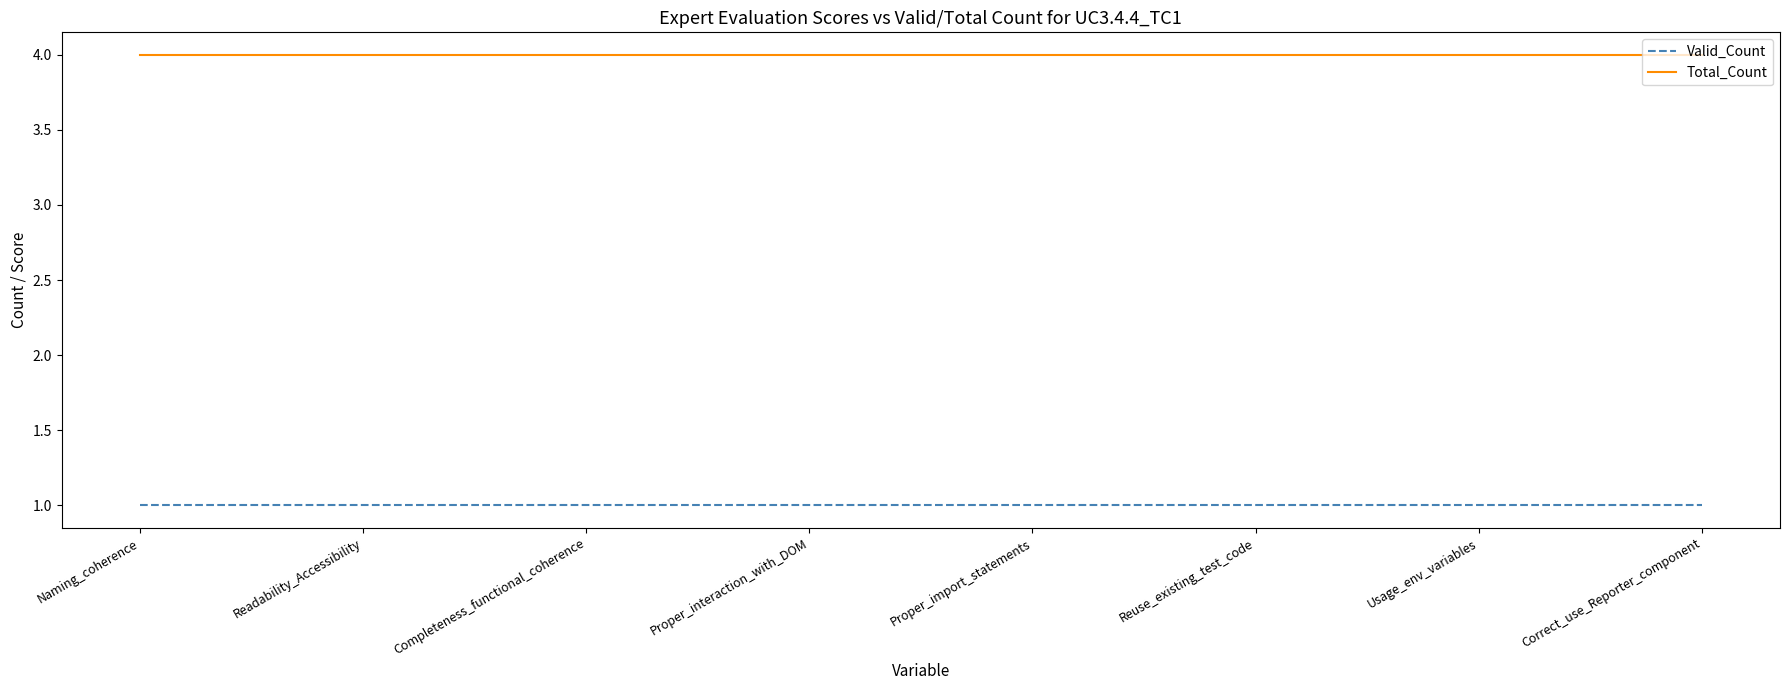

True or false: Total_Count and Valid_Count cross at least once.

False